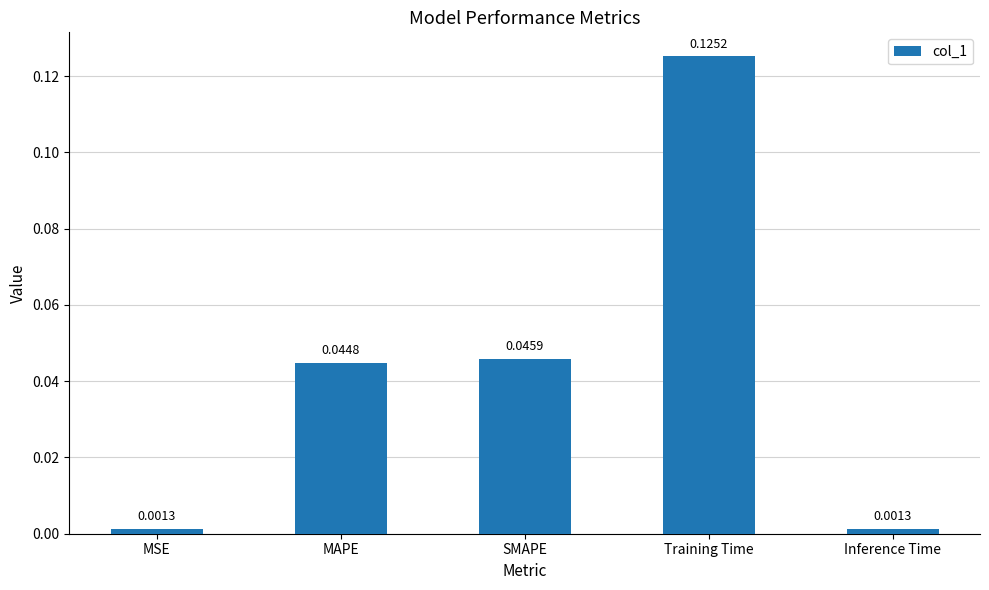

Which label corresponds to the largest value in the chart?

Training Time